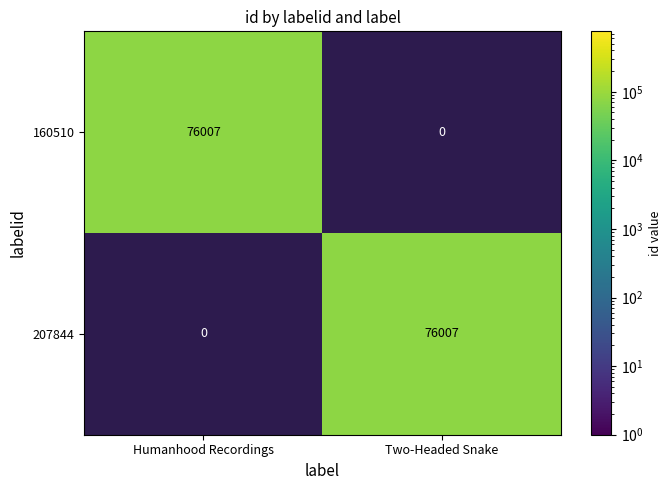

What is the total value across all series at Two-Headed Snake?

76007